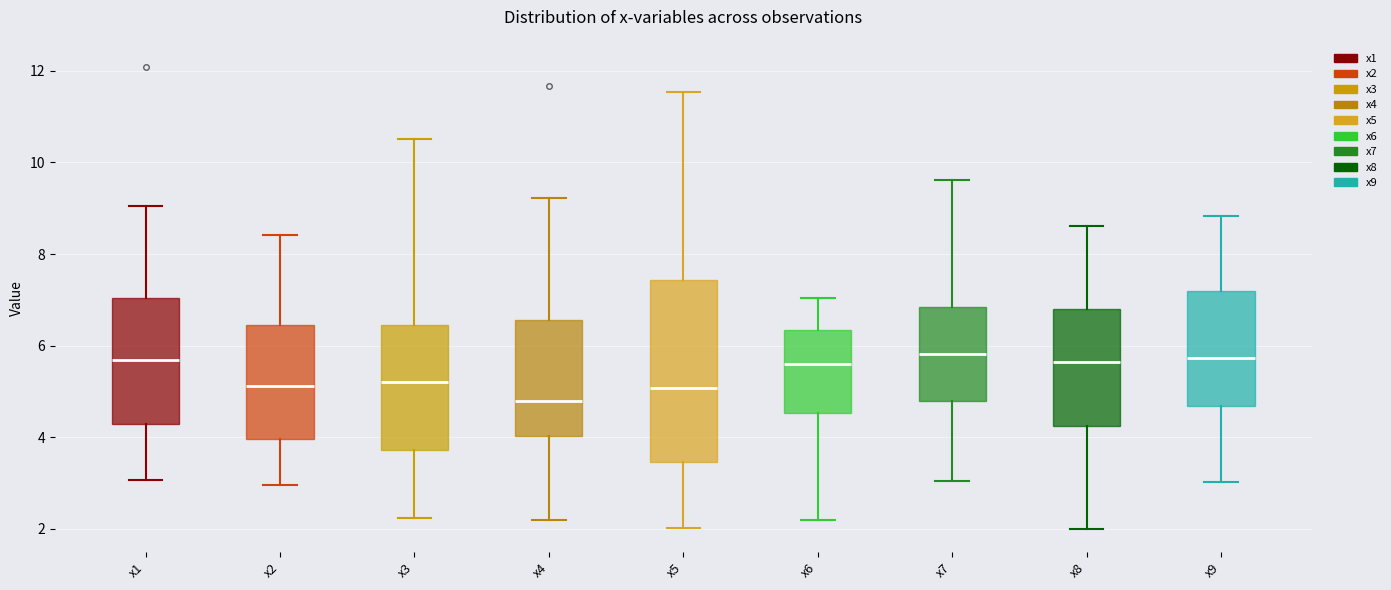

Comparing the boxes themselves (not the whiskers), which one is the tallest?

x5